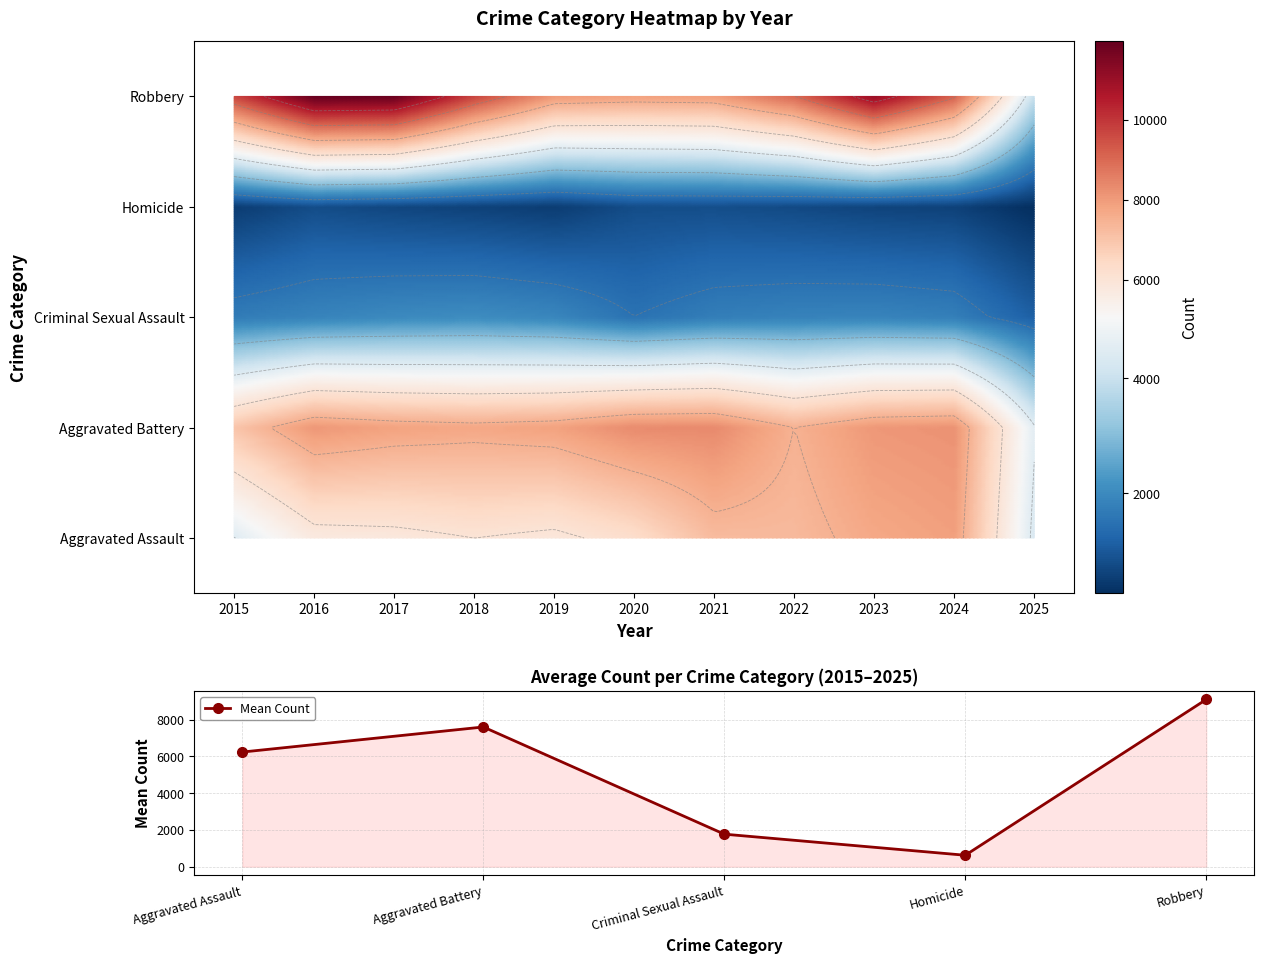

Count the number of categories in the chart.

11